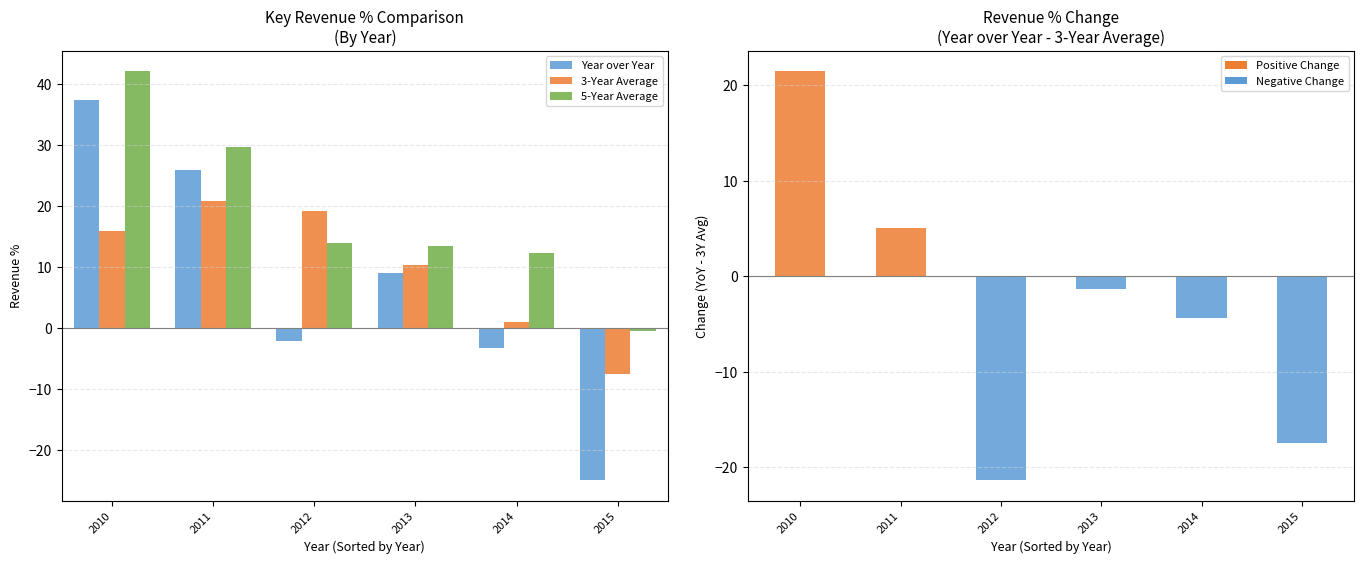

What is the value of the 5-Year Average bar at the 2nd from the left?

29.8